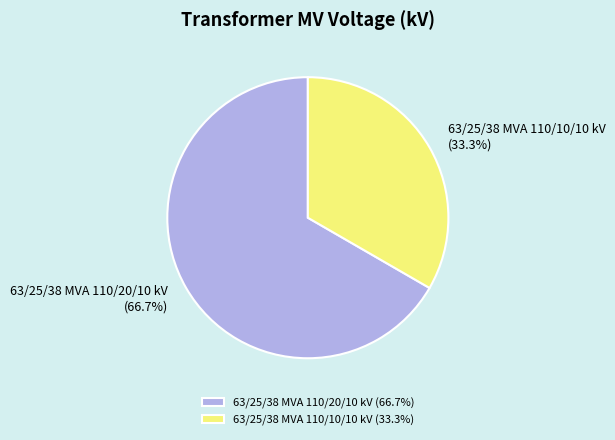

Is it true that 63/25/38 MVA 110/10/10 kV is 33% of the pie?

True